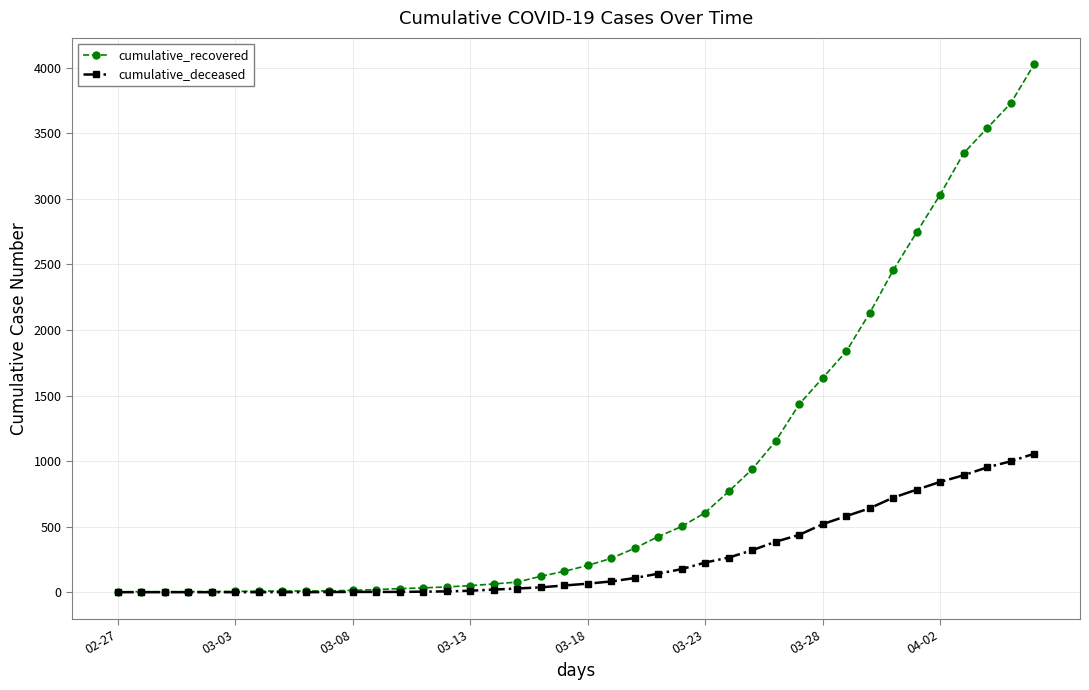

Which series has the largest range (max minus min)?

cumulative_recovered